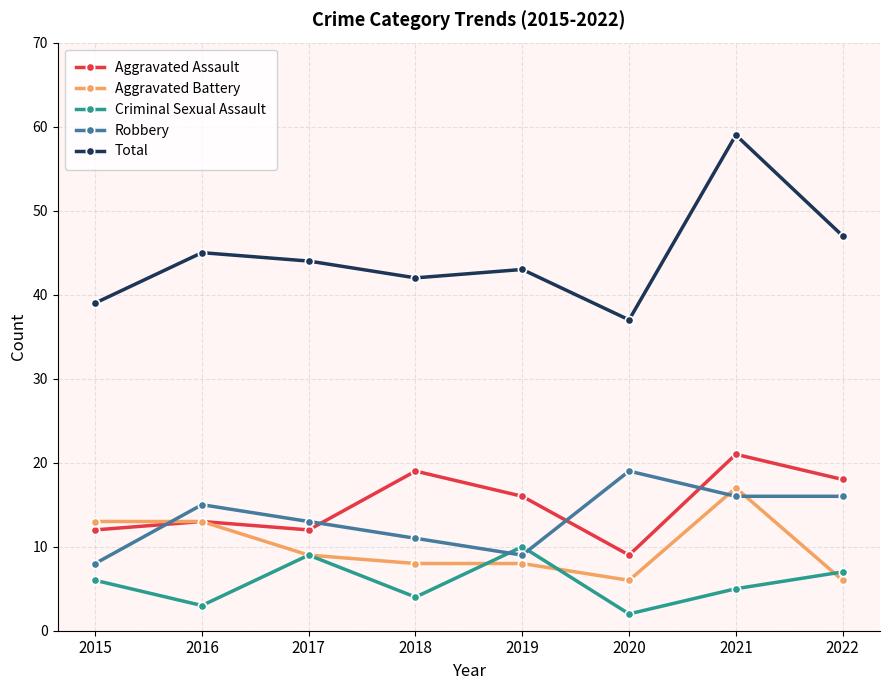

How many data points in Aggravated Assault are less than 16?

4